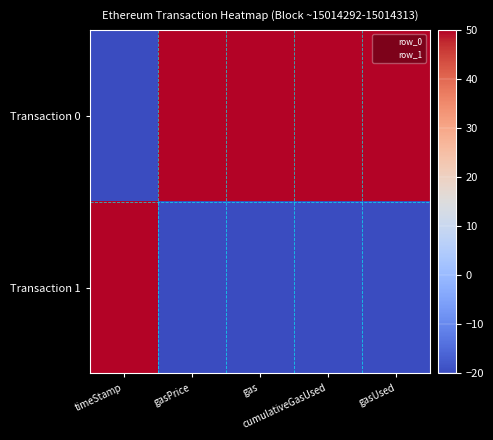

Rank the series at gas from lowest to highest value.

Transaction 1, Transaction 0